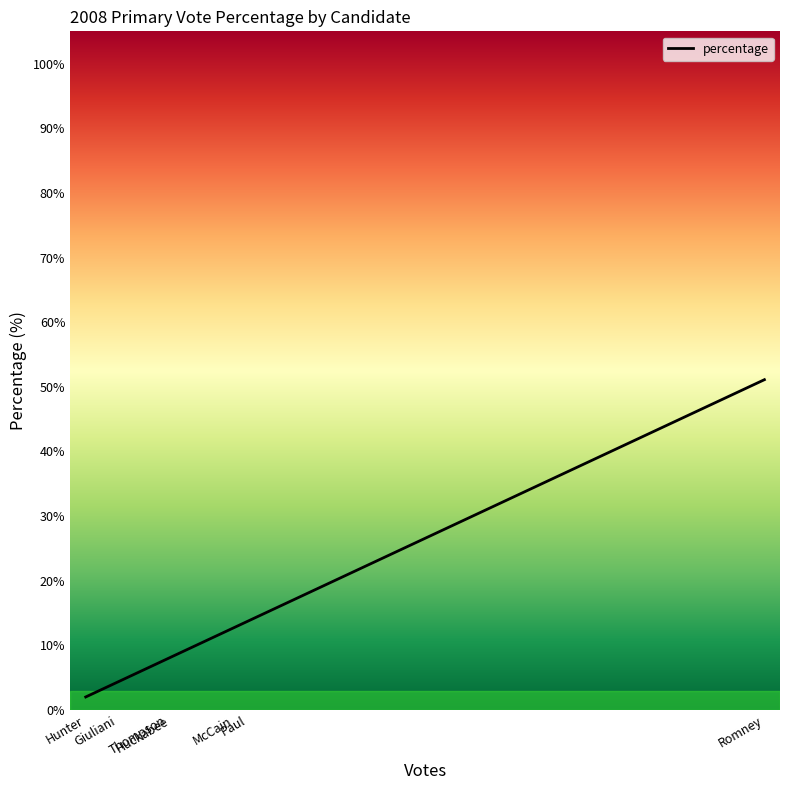

What is the smallest value displayed?

2.0